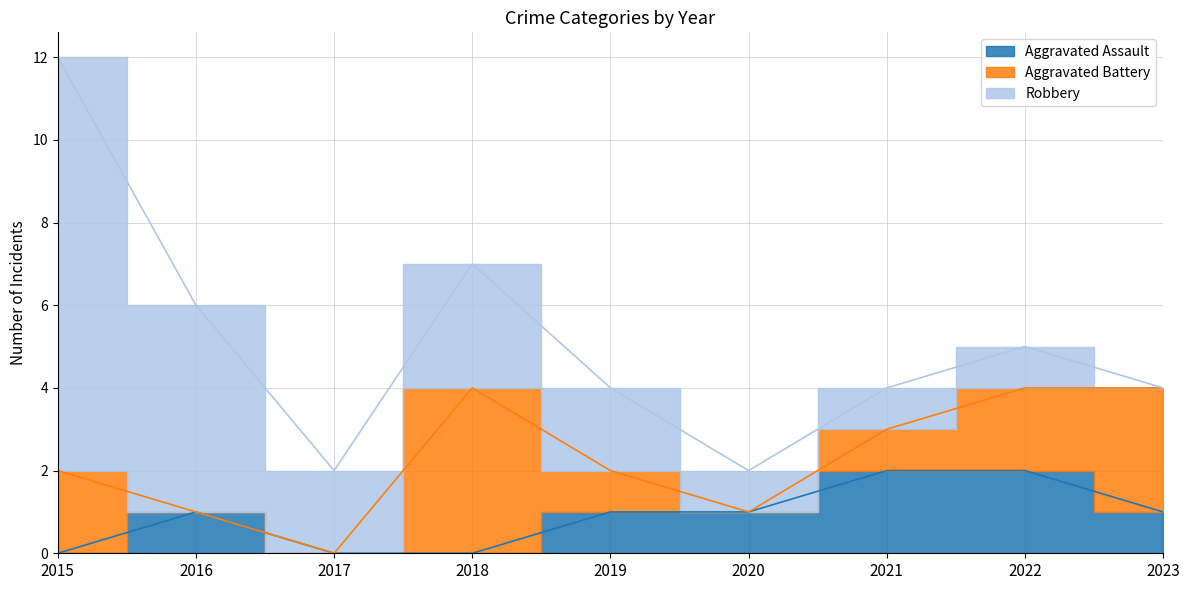

Which category has the lowest value across all series?

2015